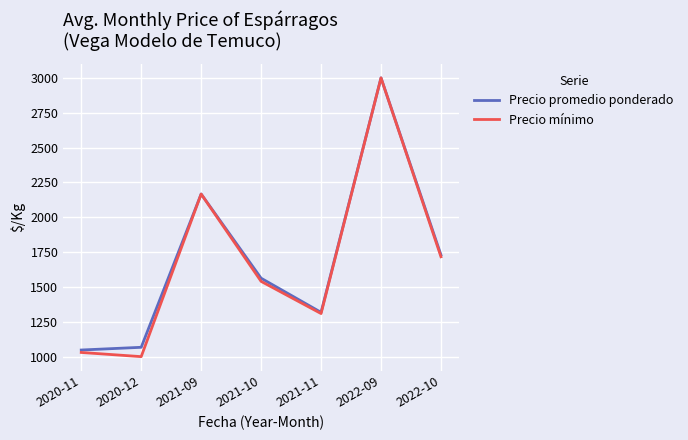

Reading left to right, transcribe all the data shown in this chart.

Precio promedio ponderado: 1047.5	1067.0	2166.7	1562.7	1317.7	3000.0	1729.3
Precio mínimo: 1030.0	1000.0	2166.7	1540.0	1309.1	3000.0	1716.7